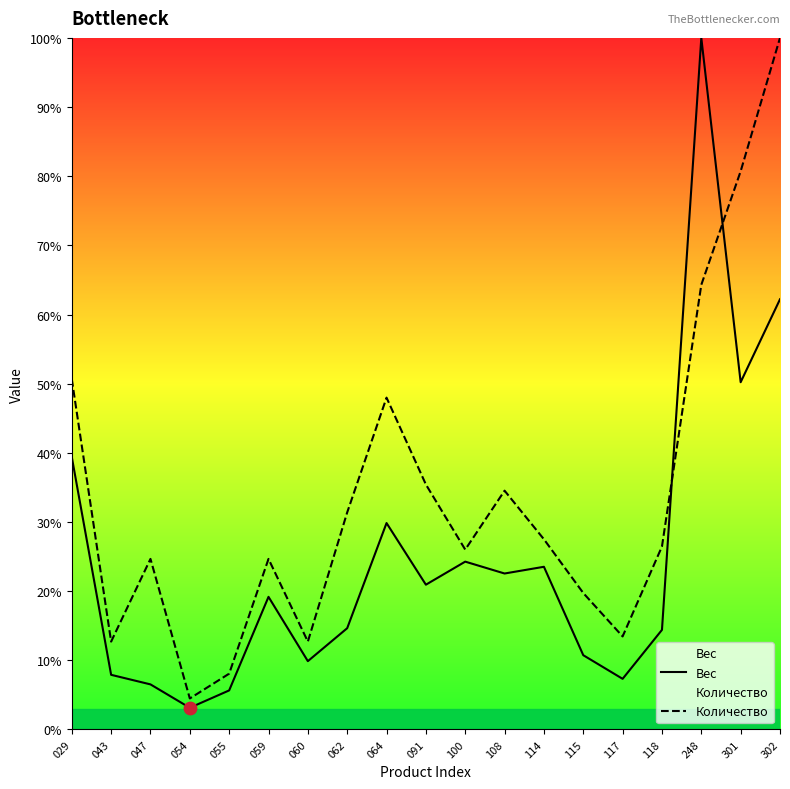

What are all the series names shown in the legend?

Вес, Количество